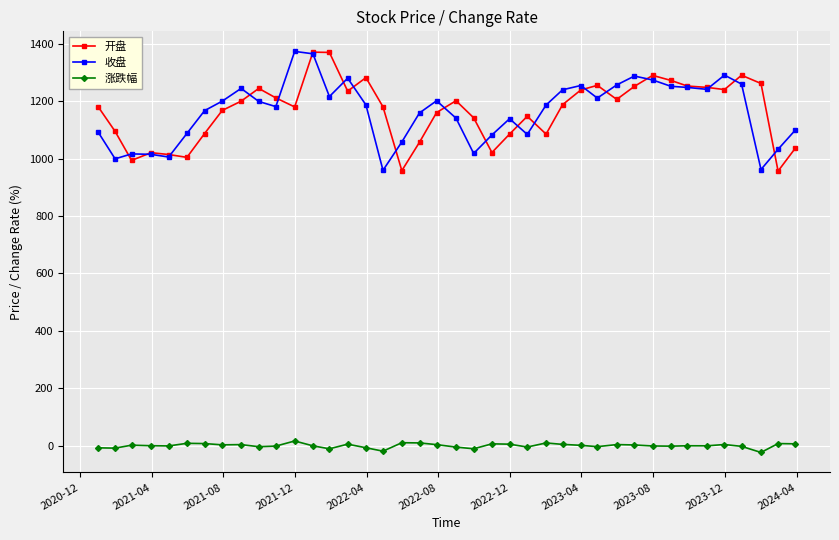

True or false: 涨跌幅 and 开盘 intersect in this chart.

False